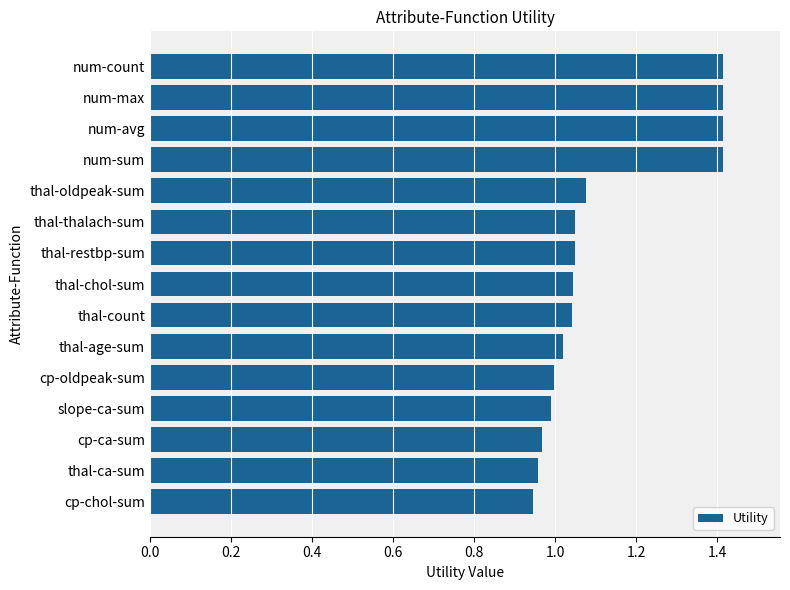

What is the maximum value shown in the chart?

1.4